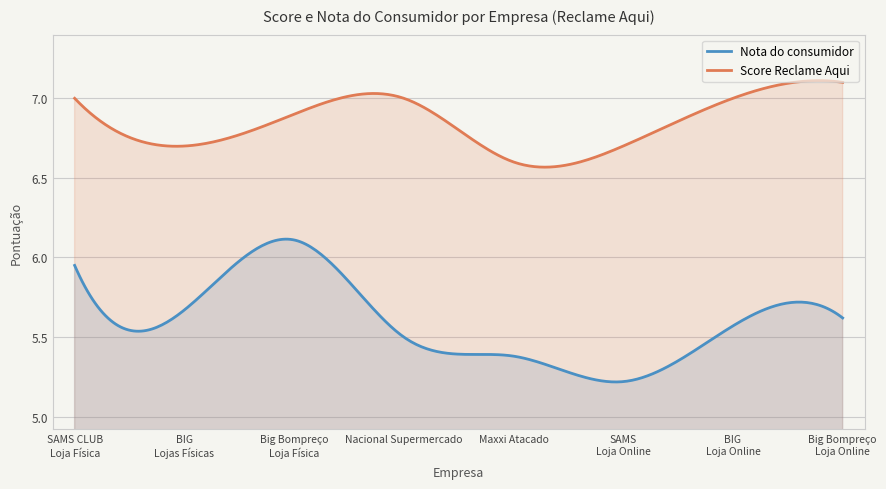

Reading right to left, what are all the values shown in this chart?

Nota do consumidor: Big Bompreço - Loja Online=5.6	BIG - Loja Online=5.6	SAMS - Loja Online=5.2	Maxxi Atacado=5.4	Nacional Supermercado=5.5	Big Bompreço - Loja Física=6.1	BIG - Lojas Físicas=5.7	SAMS CLUB - Loja Física=6.0
Score Reclame Aqui: Big Bompreço - Loja Online=7.1	BIG - Loja Online=7.0	SAMS - Loja Online=6.7	Maxxi Atacado=6.6	Nacional Supermercado=7.0	Big Bompreço - Loja Física=6.9	BIG - Lojas Físicas=6.7	SAMS CLUB - Loja Física=7.0